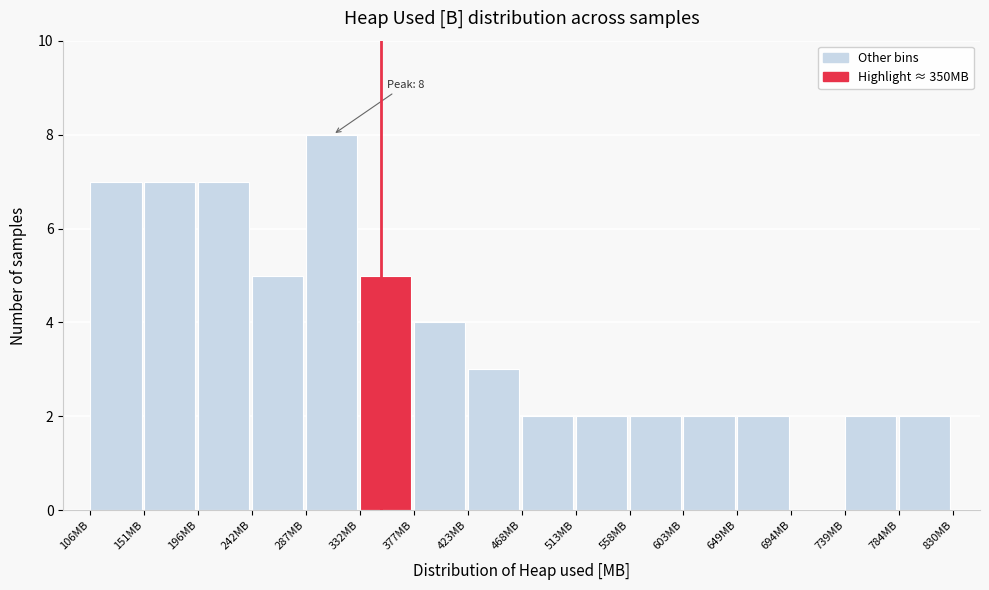

Which range on the x-axis has the tallest bar?

285 to 335